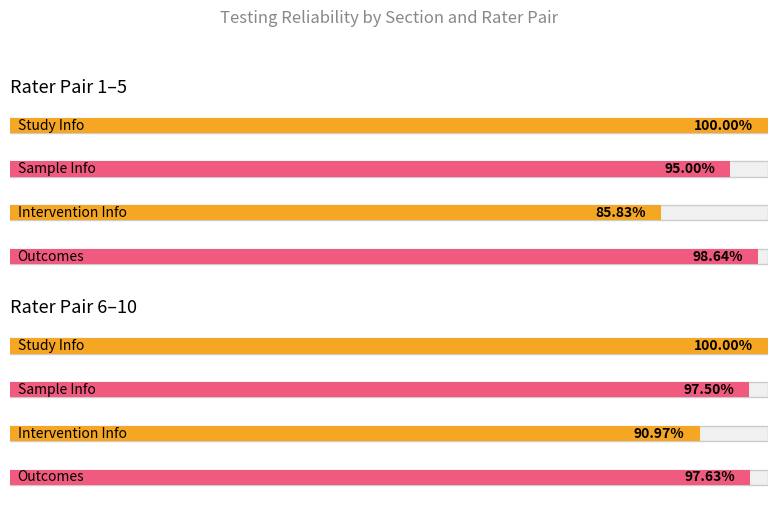

What is the sum of the Section 2 (Sample Info) values at Rater 6-10 and Rater 1-5?

1.9